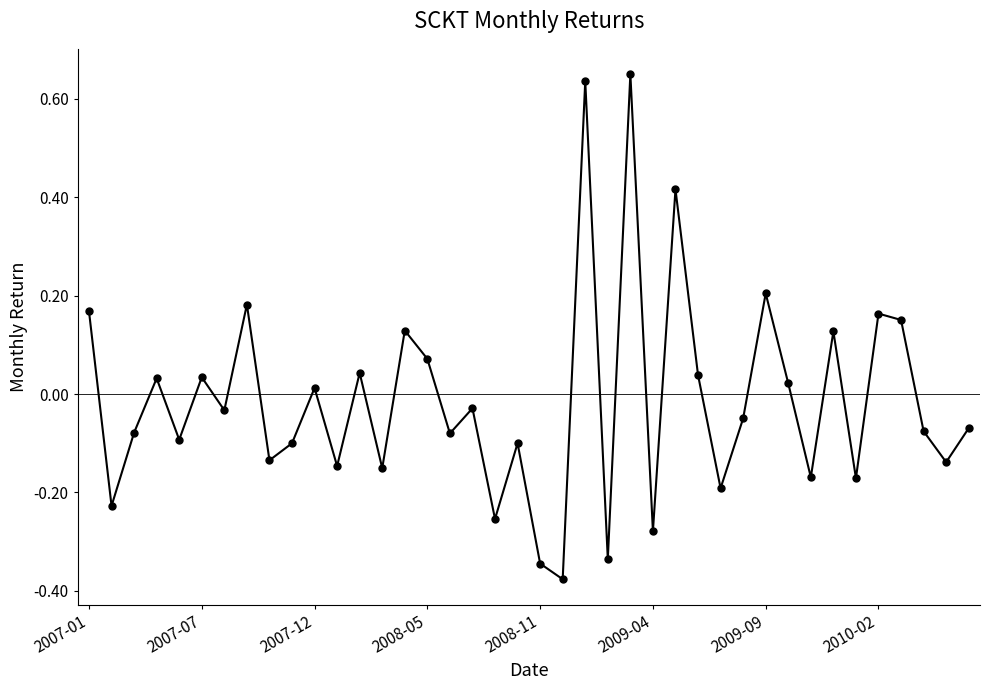

What is the difference between the maximum and second lowest values?

1.0